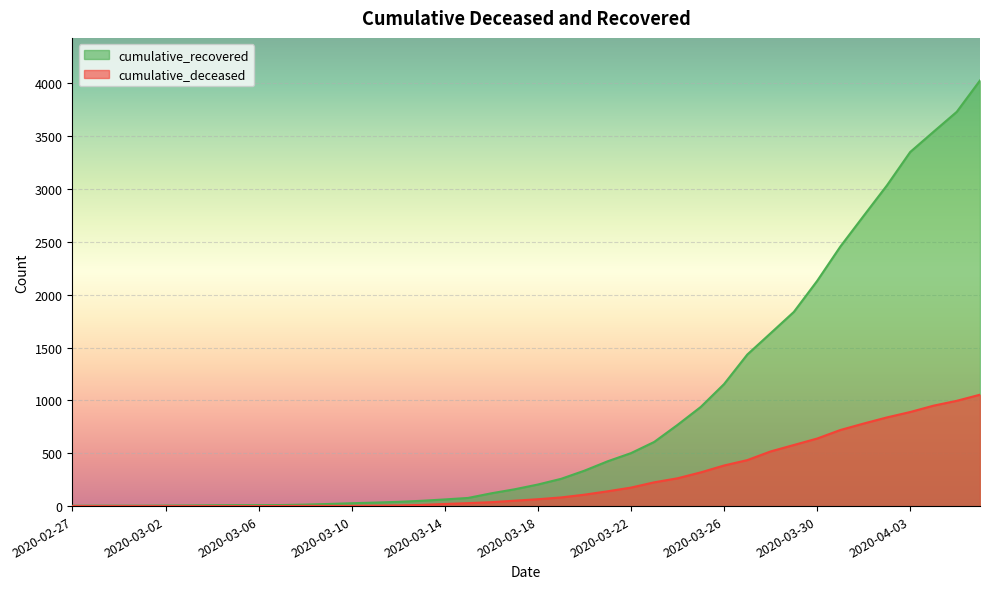

Reading right to left, list all the values displayed in this chart.

cumulative_recovered: 4027	3730	3541	3350	3034	2746	2456	2130	1837	1635	1434	1154	938	768	607	501	424	335	258	204	159	121	77	63	50	40	33	27	20	14	10	9	9	8	6	5	4	4	4	3
cumulative_deceased: 1054	996	950	890	839	781	720	639	578	517	435	384	319	263	225	175	140	108	82	65	51	37	28	20	11	6	4	2	2	2	1	0	0	0	0	0	0	0	0	0